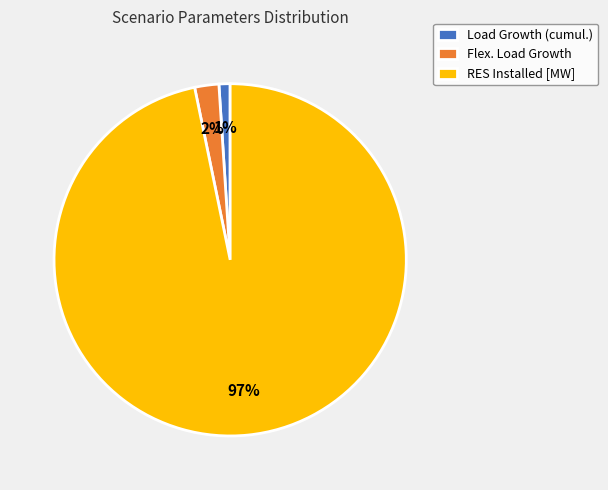

To the nearest percent, what is the average slice percentage?

33%